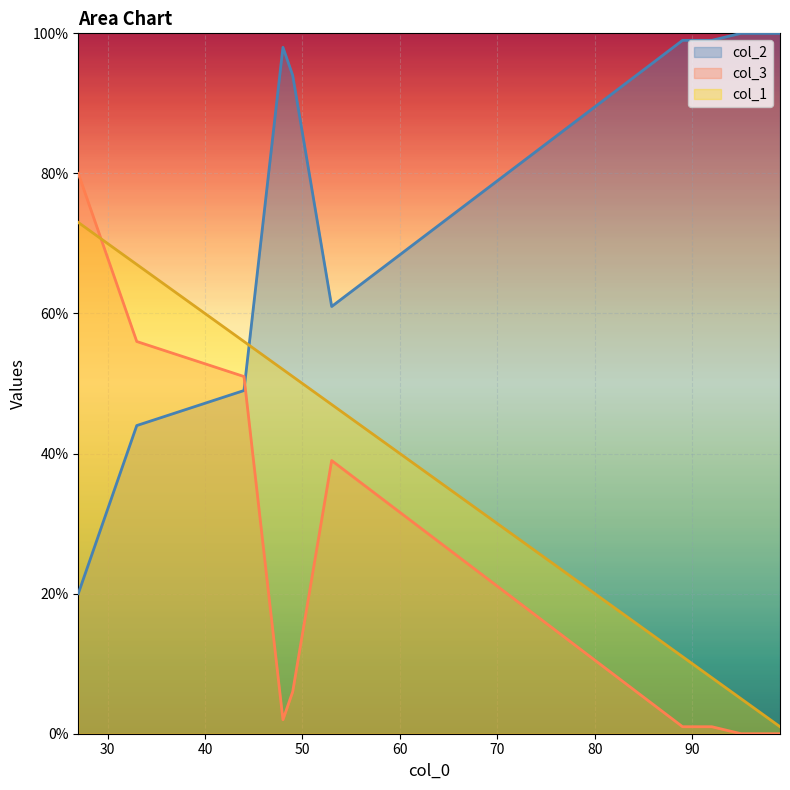

The value of col_1 at 33 is 67. True or false?

True